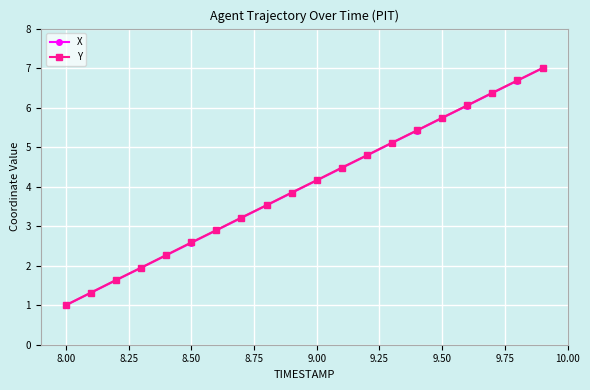

True or false: X has more than 0 interior local peaks.

False